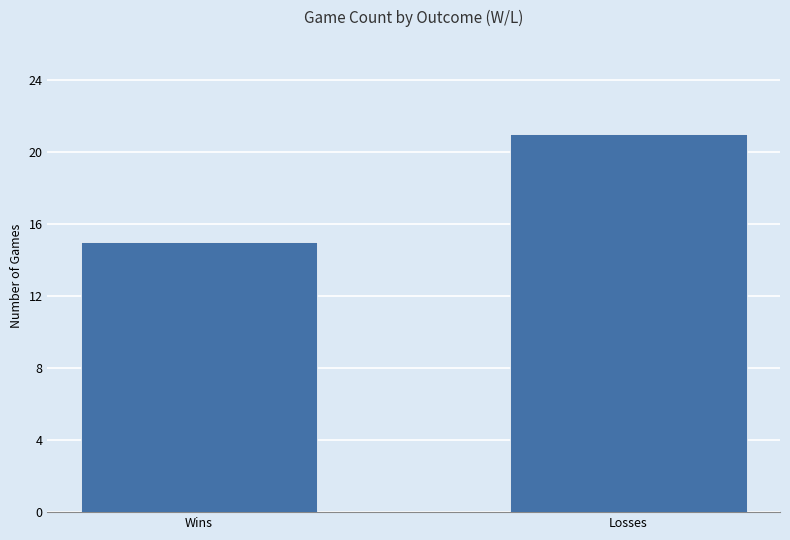

Reading left to right, what are all the values shown in this chart?

Wins=15	Losses=21